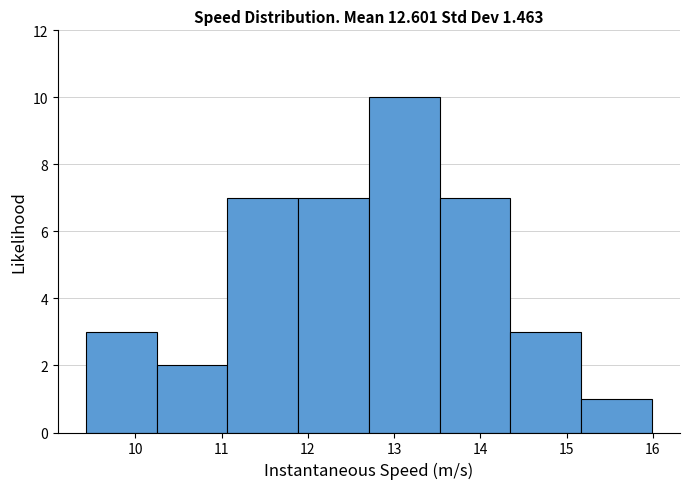

Reading left to right, transcribe this chart: for each bar, give the range it covers on the x-axis and its height. Neither the bar edges nor the heights are printed on the chart, so give them approximately, as read against the axes.

9.4 to 10.2: 3
10.2 to 11.1: 2
11.1 to 11.9: 7
11.9 to 12.7: 7
12.7 to 13.5: 10
13.5 to 14.3: 7
14.3 to 15.2: 3
15.2 to 16.0: 1